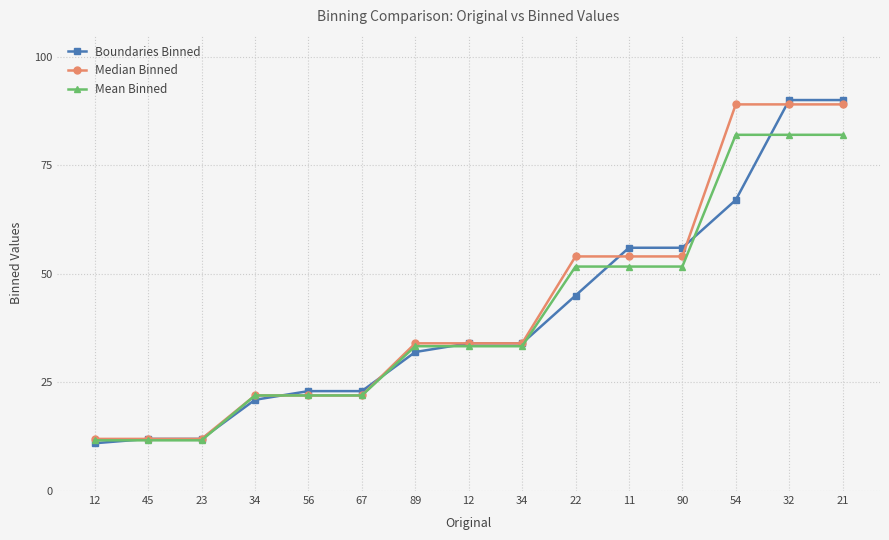

True or false: Median Binned and Mean Binned intersect in this chart.

False